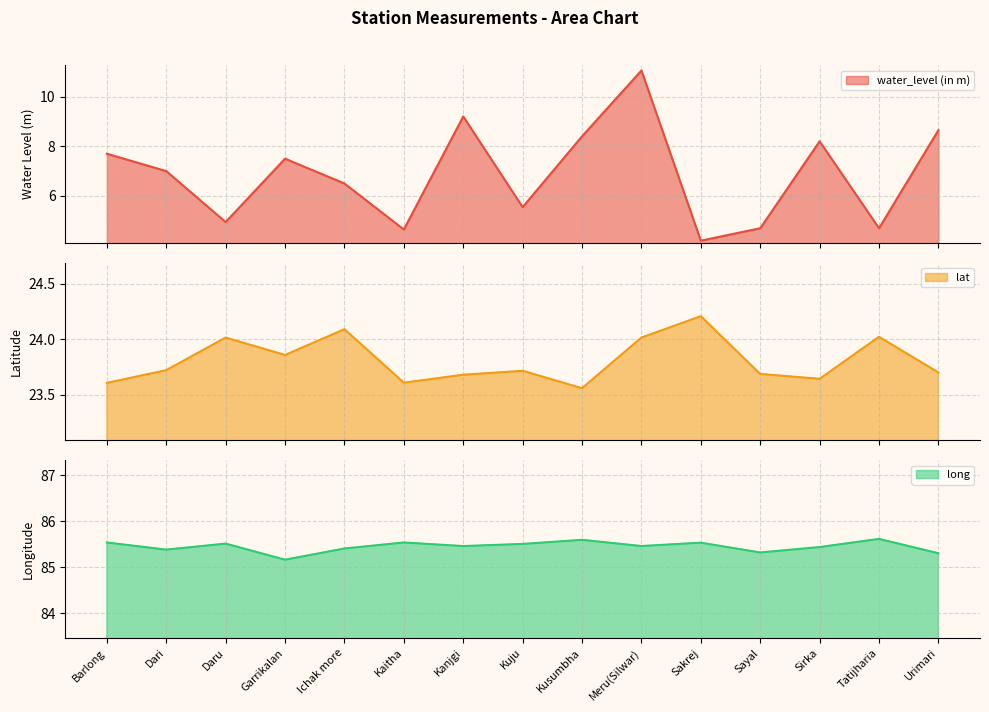

What is the label of the 5th point from the right?

Sakrej